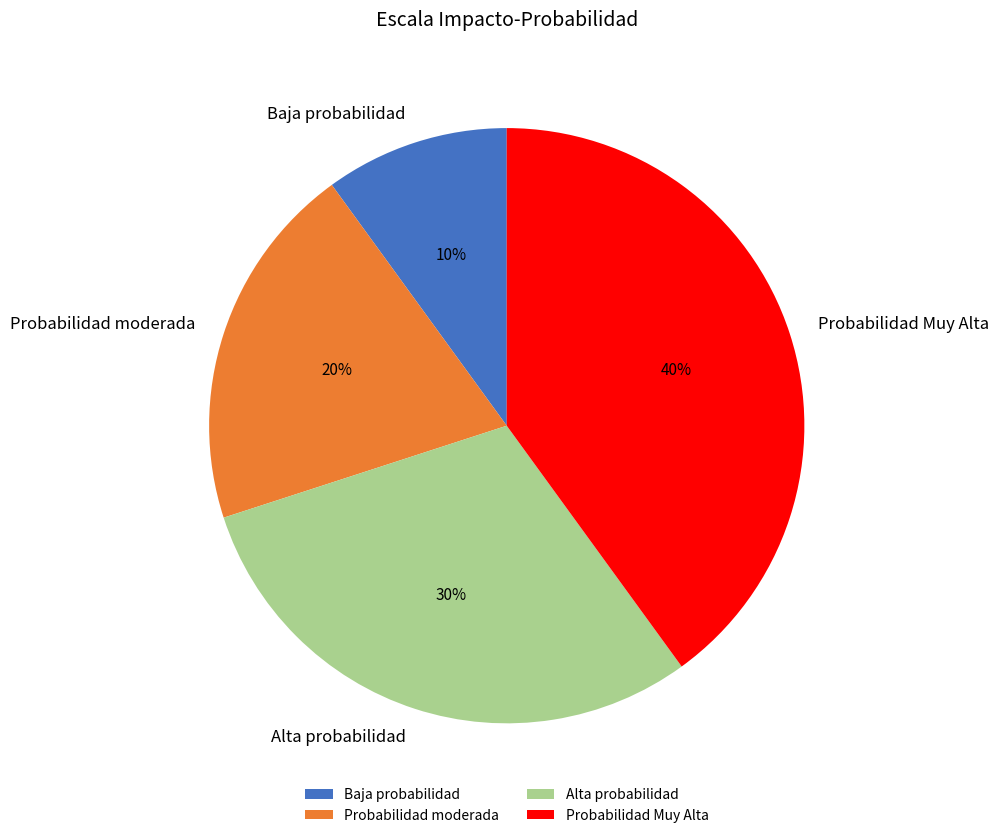

How many slices are in this pie chart?

4